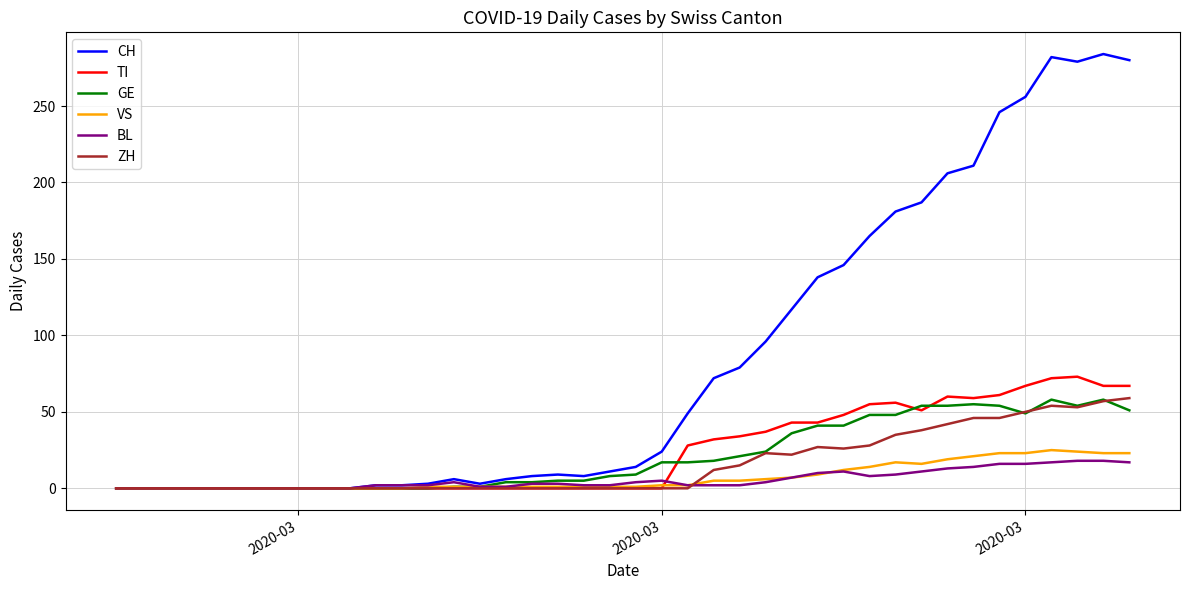

What are all the series names shown in the legend?

CH, TI, GE, VS, BL, ZH